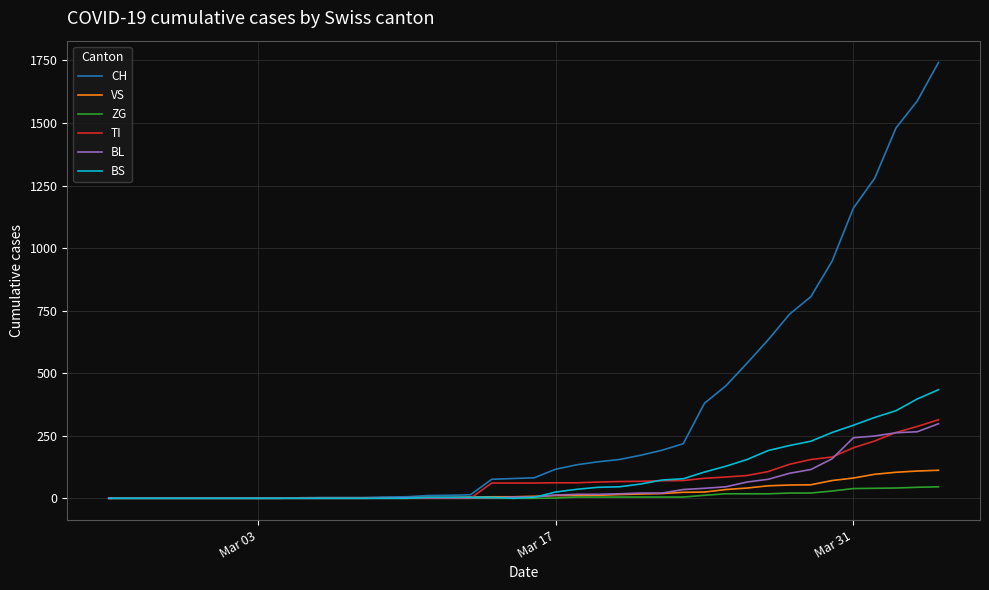

What are all the series names shown in the legend?

CH, VS, ZG, TI, BL, BS